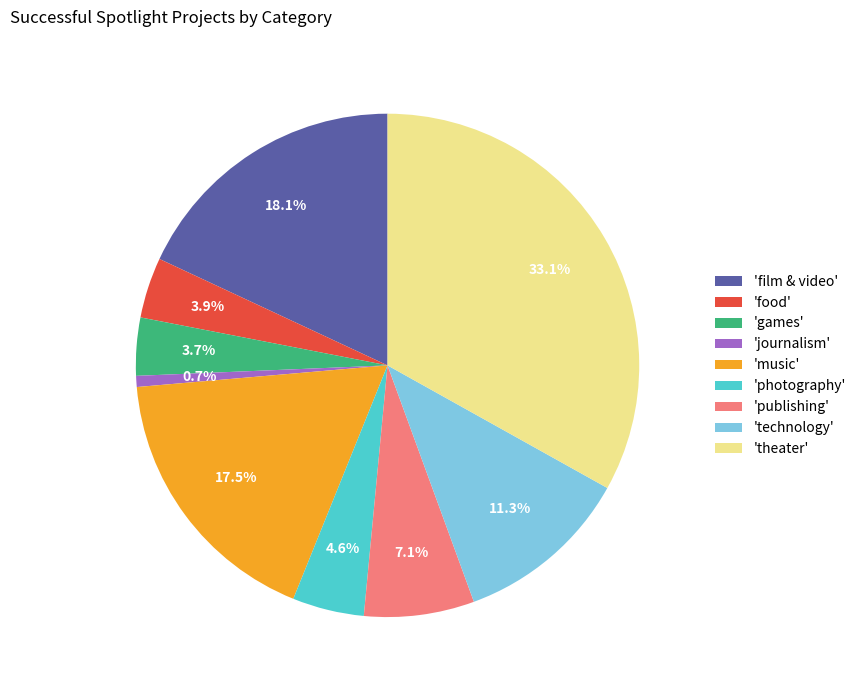

What percentage is NOT represented by 'games'?

96.3%